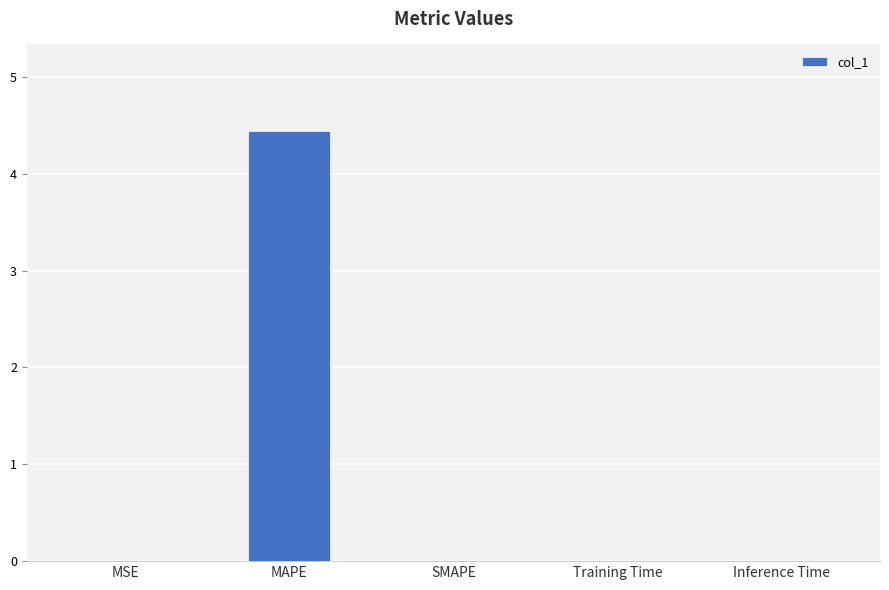

Between MAPE and Inference Time, which is larger?

MAPE